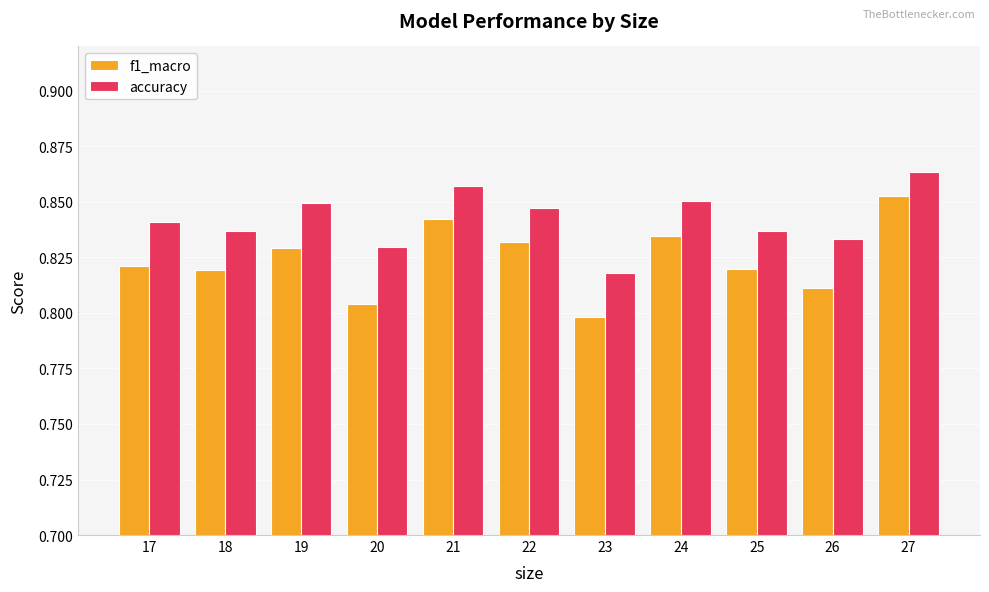

What is the sum of all accuracy values?

9.3